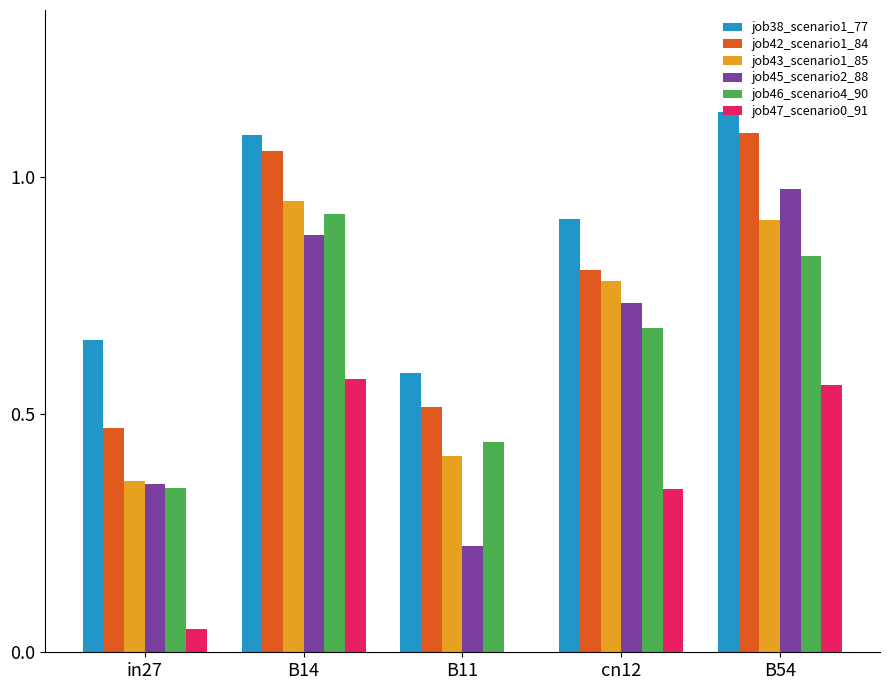

Is it true that job46_scenario4_90 equals 0.9 at cn12?

False